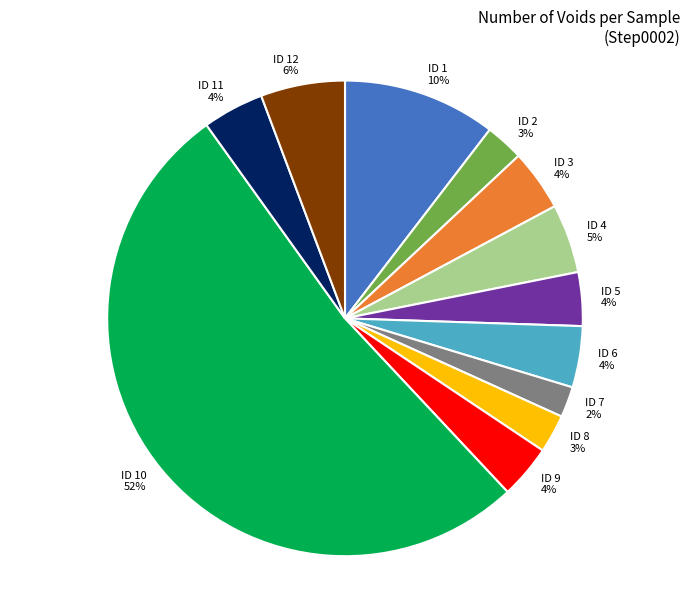

Does any single category account for the majority?

Yes